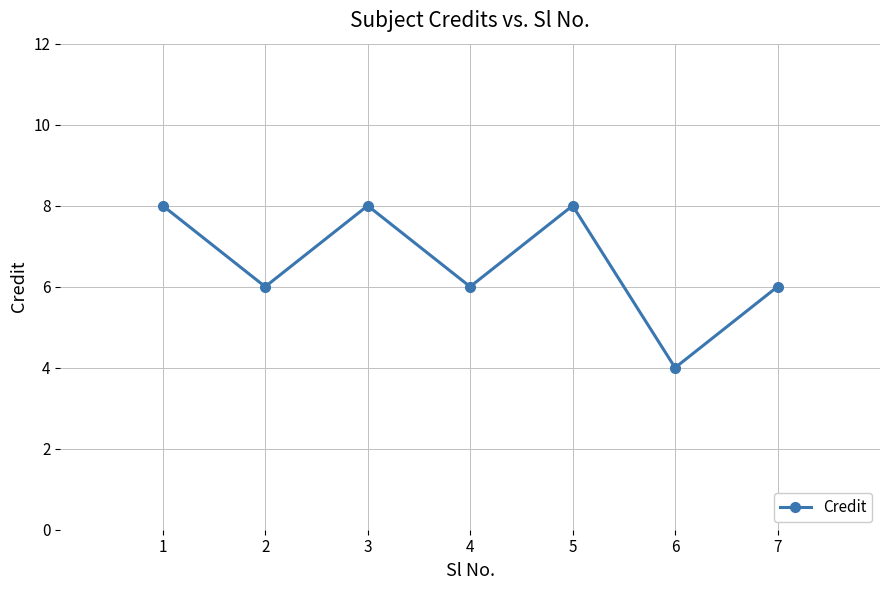

Which category has the lowest value across all series?

6